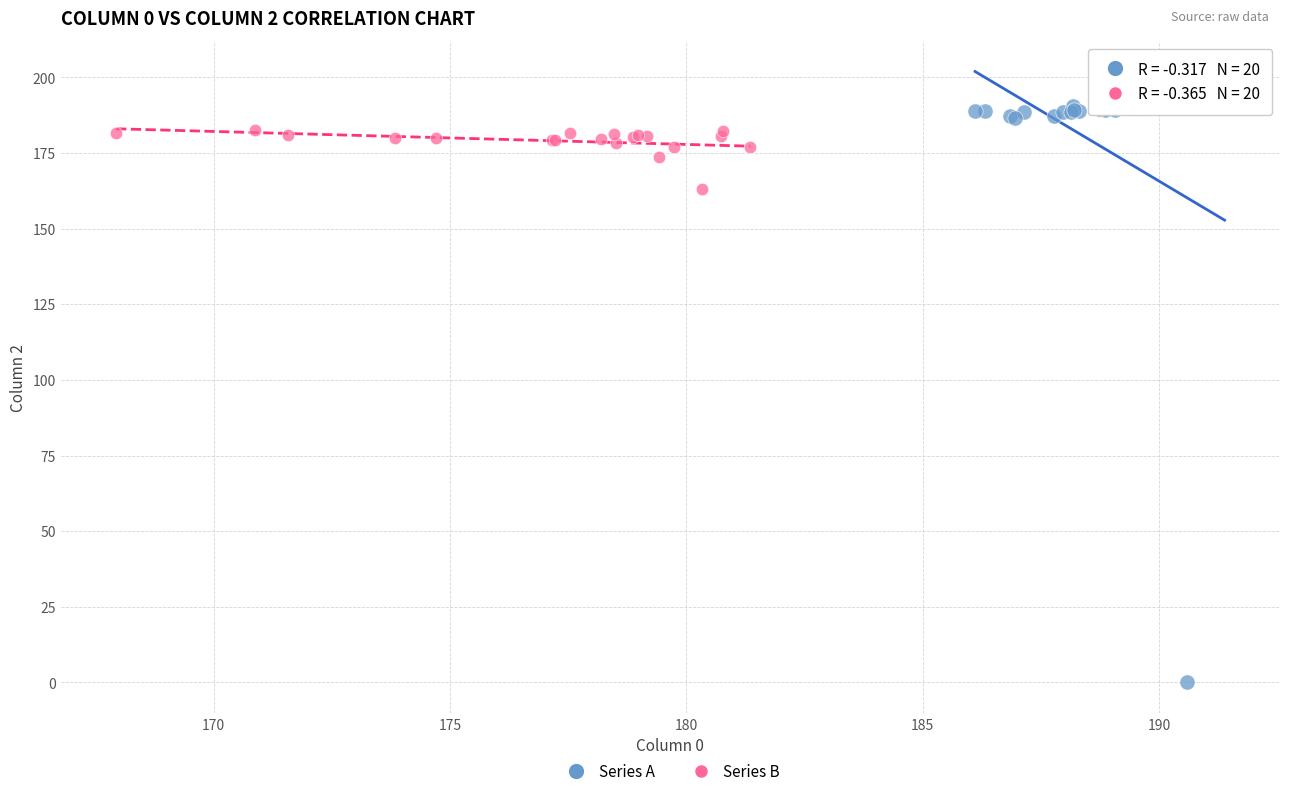

Which series reaches the minimum Y coordinate?

Series A